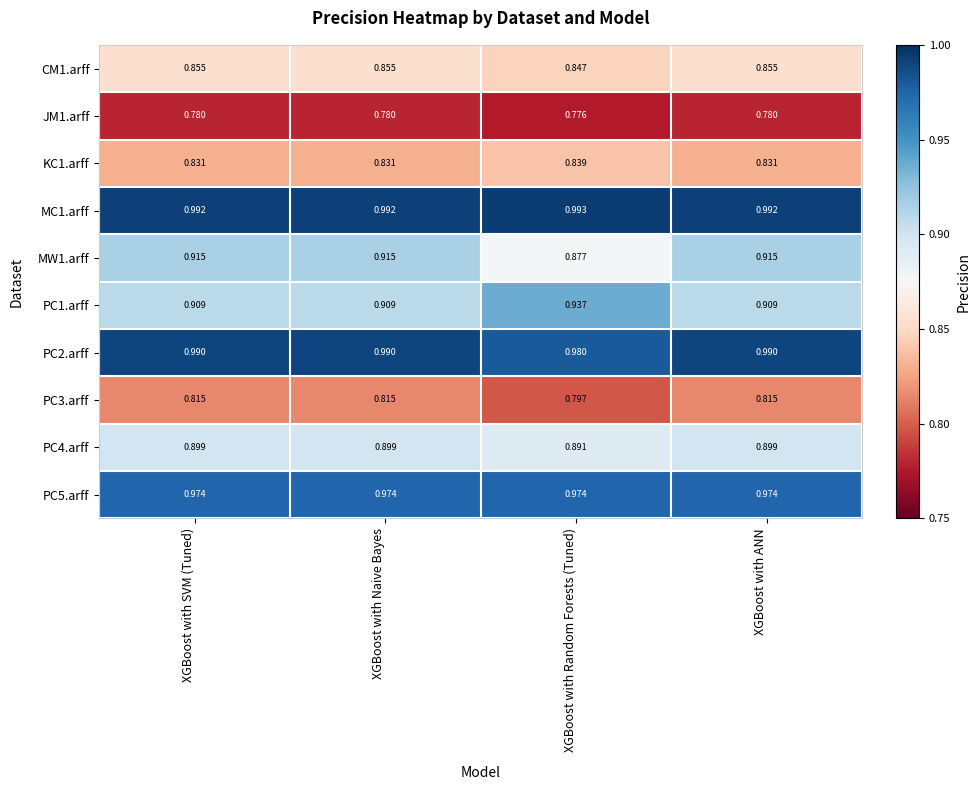

Which category has the lowest value across all series?

XGBoost with Random Forests (Tuned)